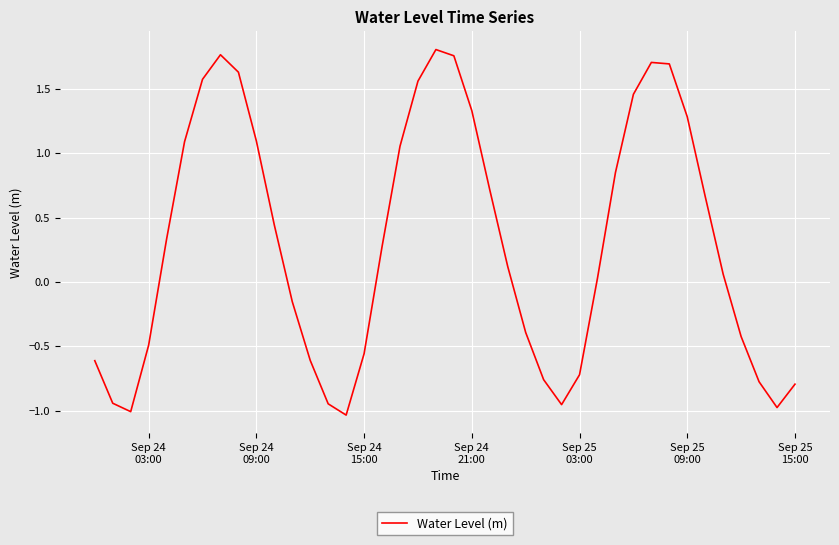

How many values are above zero?

23